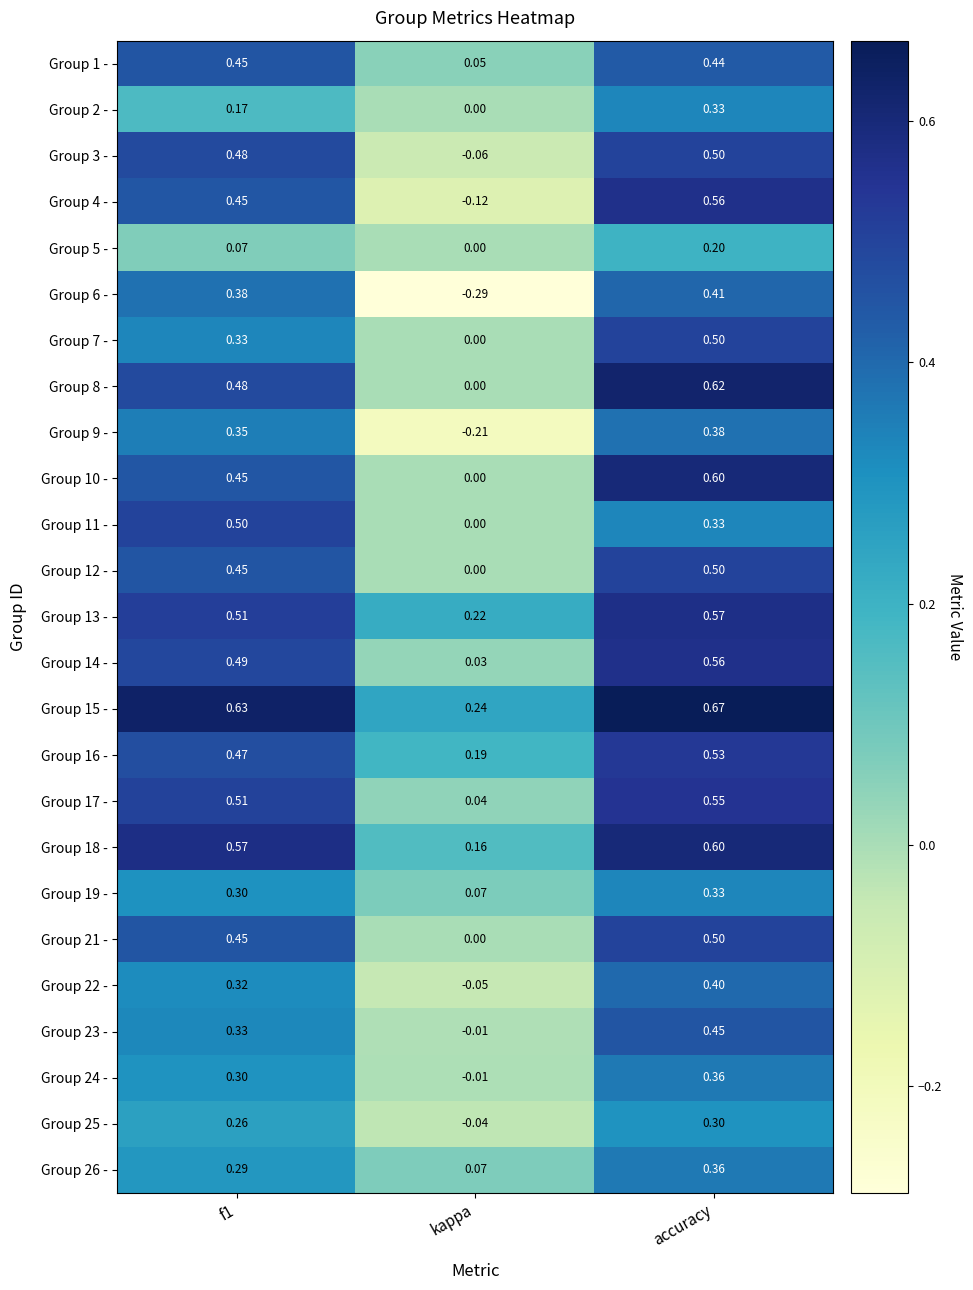

Which series has the largest total across all categories?

Group 15 -